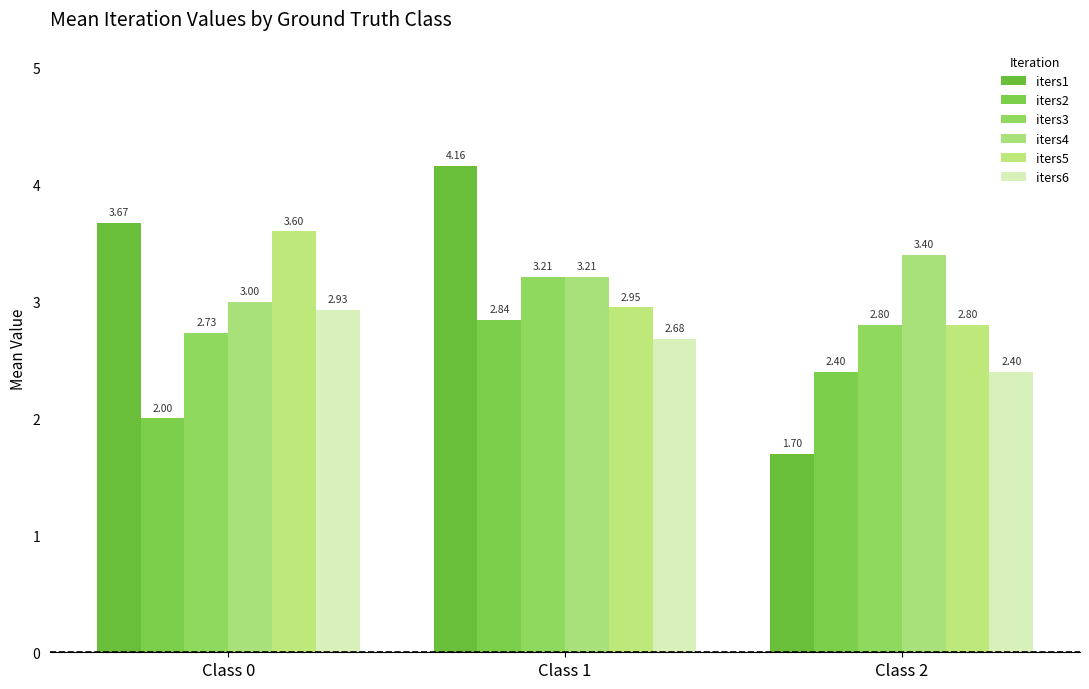

What is the spread (max minus min) of values at Class 1?

1.5